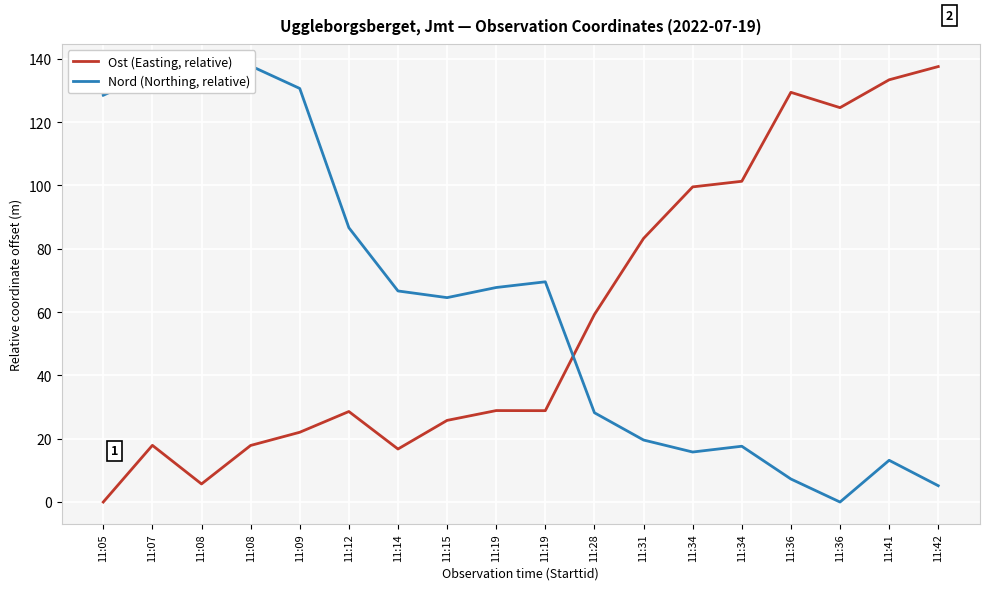

Reading left to right, extract all data points from this chart.

Ost (Easting, relative): 11:05=0.0	11:07=17.9	11:08=5.7	11:08=17.9	11:09=22.0	11:12=28.6	11:14=16.7	11:15=25.8	11:19=28.9	11:19=28.9	11:28=59.3	11:31=83.3	11:34=99.6	11:34=101.3	11:36=129.4	11:36=124.6	11:41=133.4	11:42=137.6
Nord (Northing, relative): 11:05=128.5	11:07=135.5	11:08=137.6	11:08=137.8	11:09=130.7	11:12=86.7	11:14=66.7	11:15=64.6	11:19=67.8	11:19=69.6	11:28=28.2	11:31=19.6	11:34=15.8	11:34=17.6	11:36=7.3	11:36=0.0	11:41=13.2	11:42=5.2